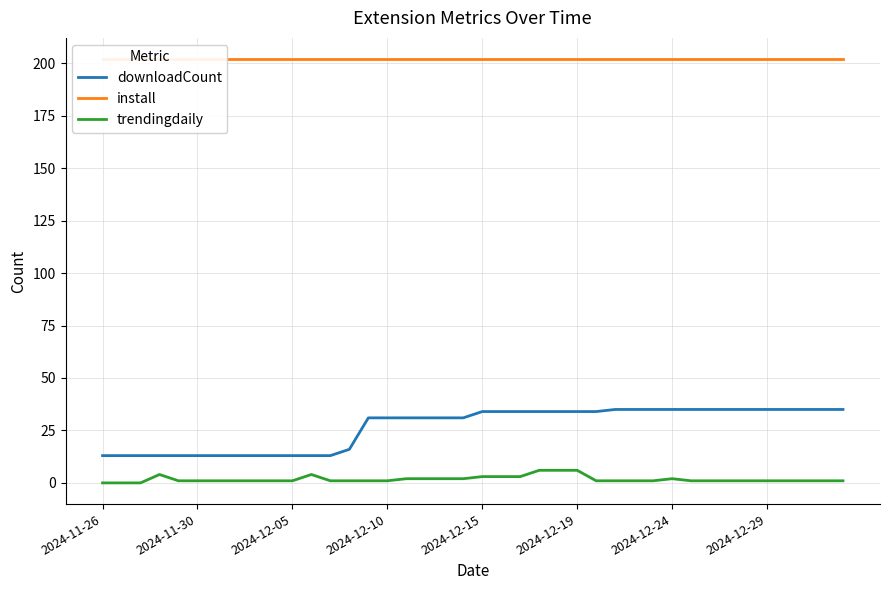

What is the difference between the maximum and second lowest values in the downloadCount series?

22